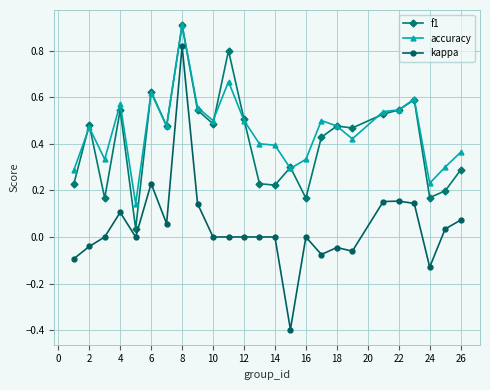

What is the highest value of the accuracy series?

0.9